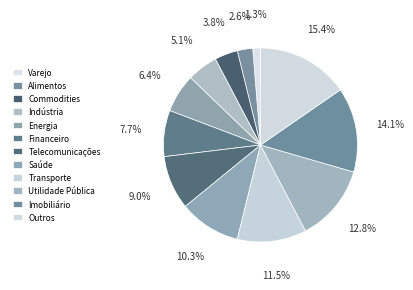

Combined, what portion of the pie is Telecomunicações and Alimentos?

11.5%